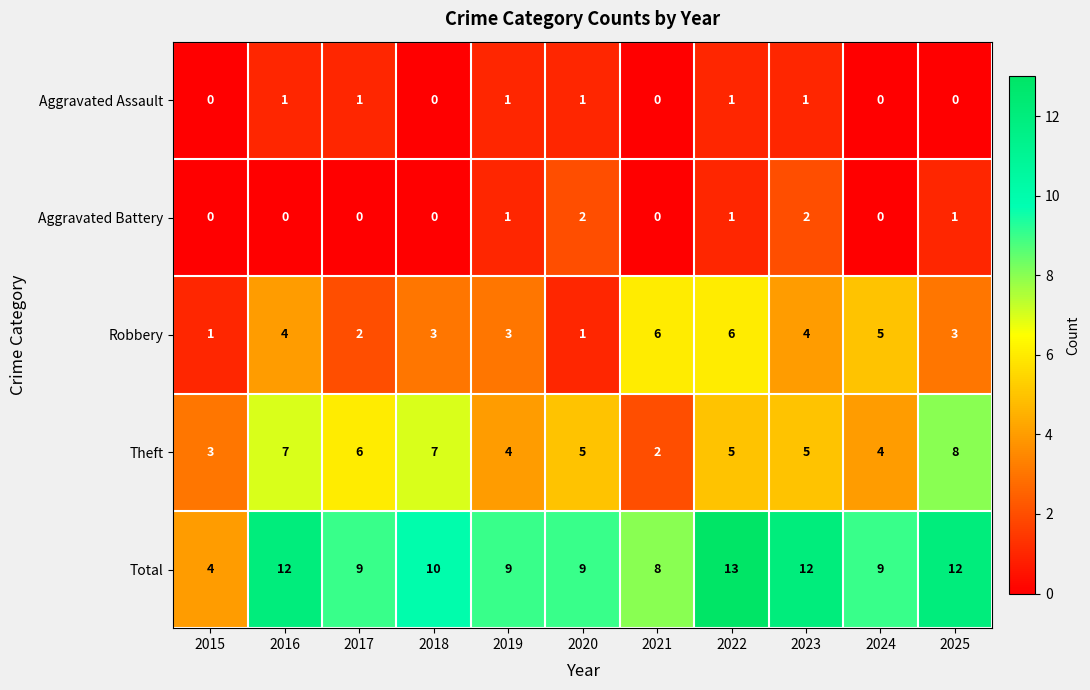

What is the difference between the maximum and minimum values in the Robbery series?

5